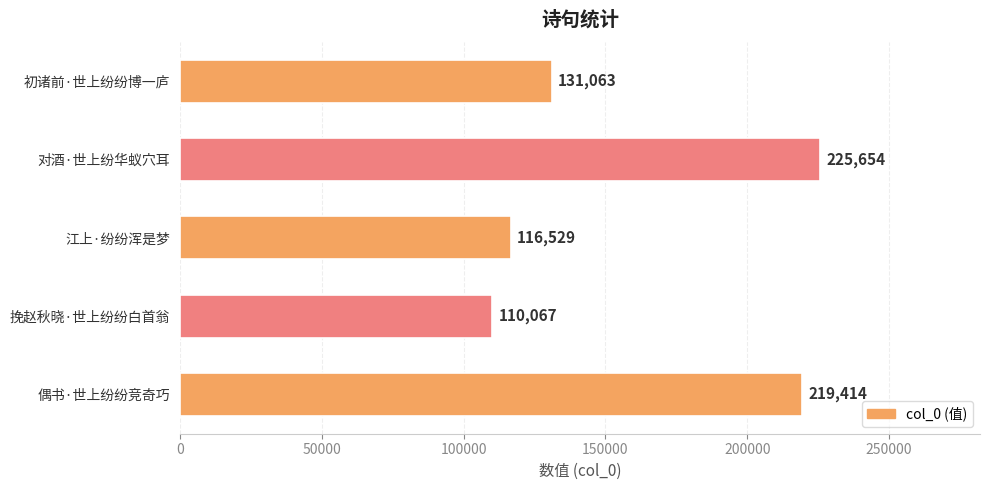

The value at 初诸前·世上纷纷博一庐 is 131063. True or false?

True